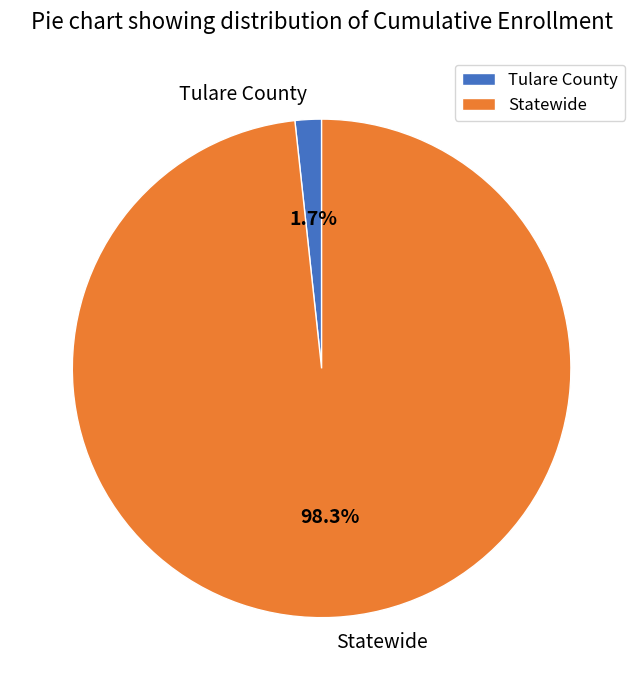

Which category has the biggest portion of the pie?

Statewide